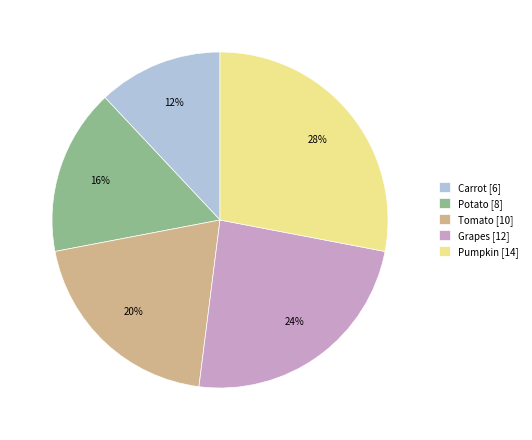

True or false: Tomato accounts for 20% of the total.

True